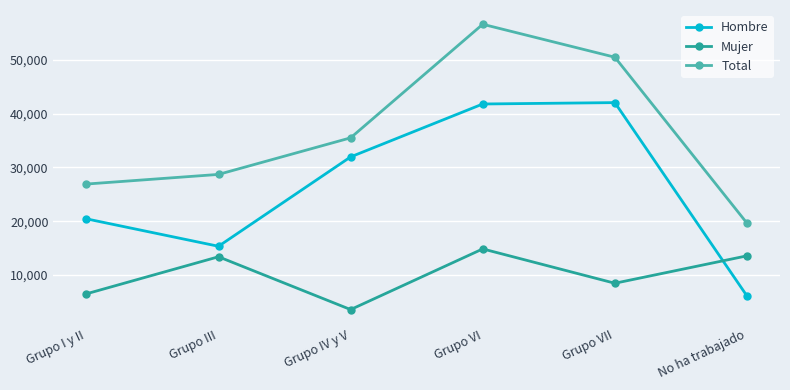

Which series changed the most between Grupo III and Grupo VI?

Total